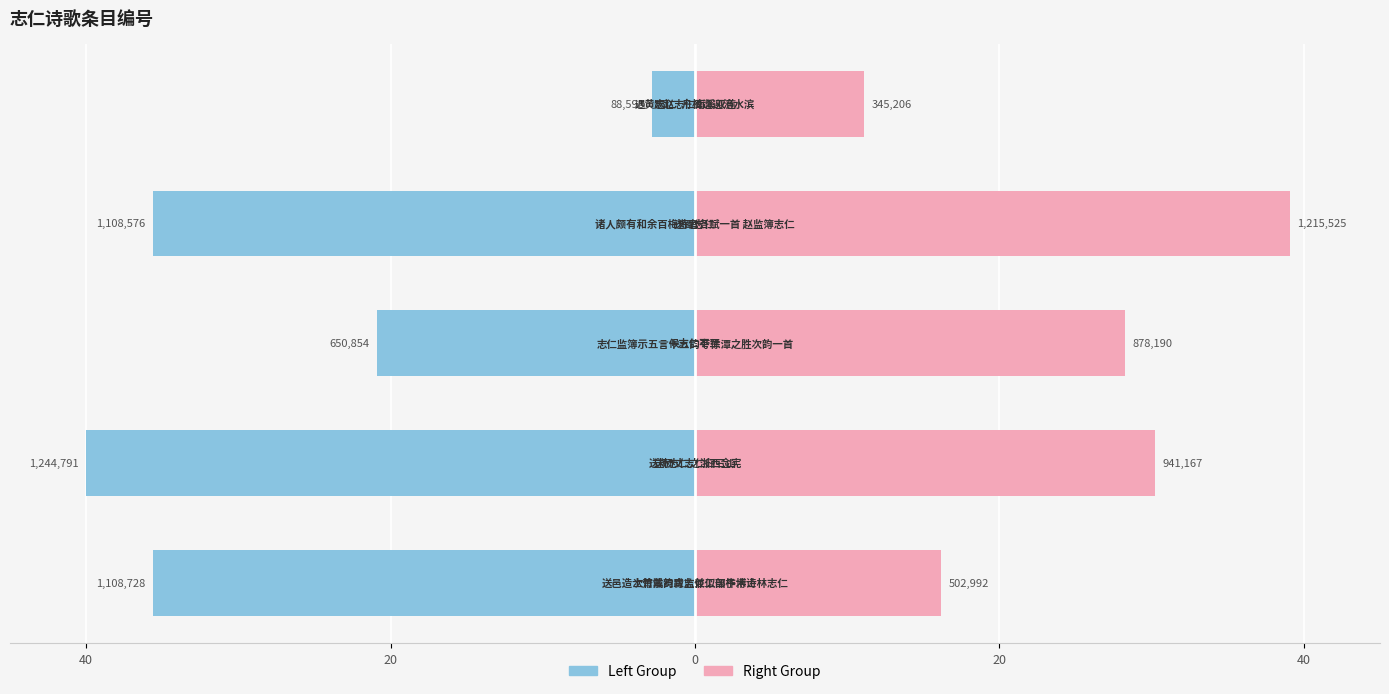

How many values in the left group series exceed -35?

2